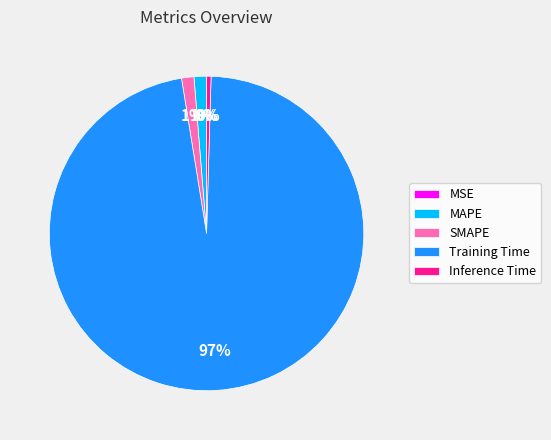

Is it true that MAPE is 10% of the pie?

False